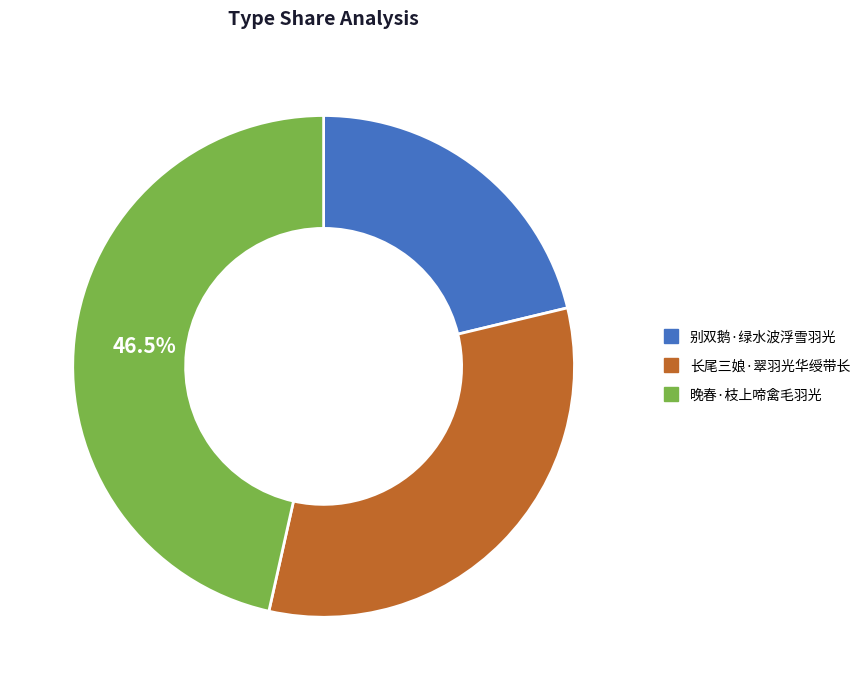

To the nearest percent, what is the difference between the 晚春·枝上啼禽毛羽光 and 别双鹅·绿水波浮雪羽光 slice percentages?

25%